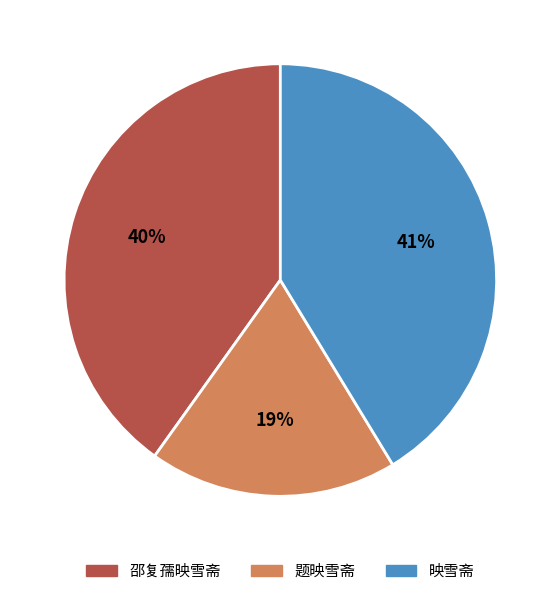

To the nearest percent, what portion does 邵复孺映雪斋 represent?

40%